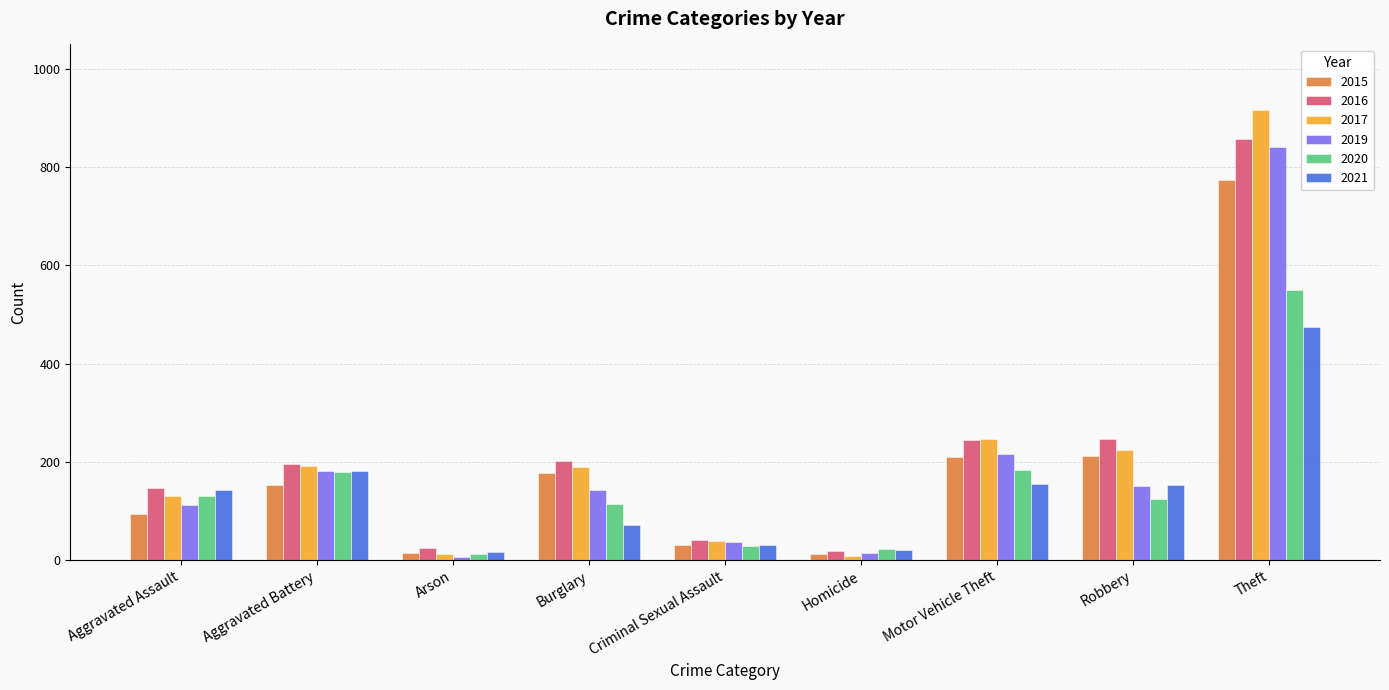

What is the sum of all 2020 values?

1346